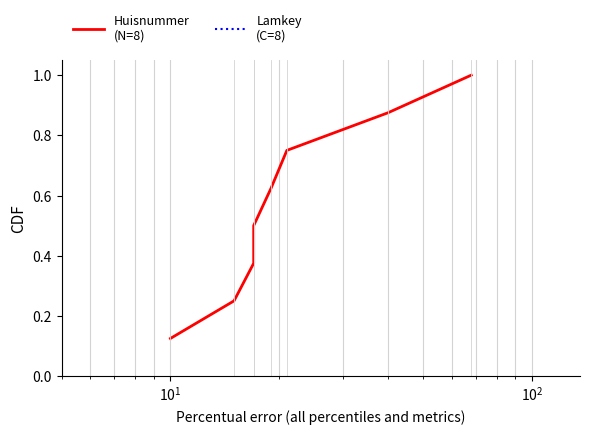

The Lamkey
(C=8) series shows 0.5 at $\mathdefault{10^{2}}$. True or false?

True